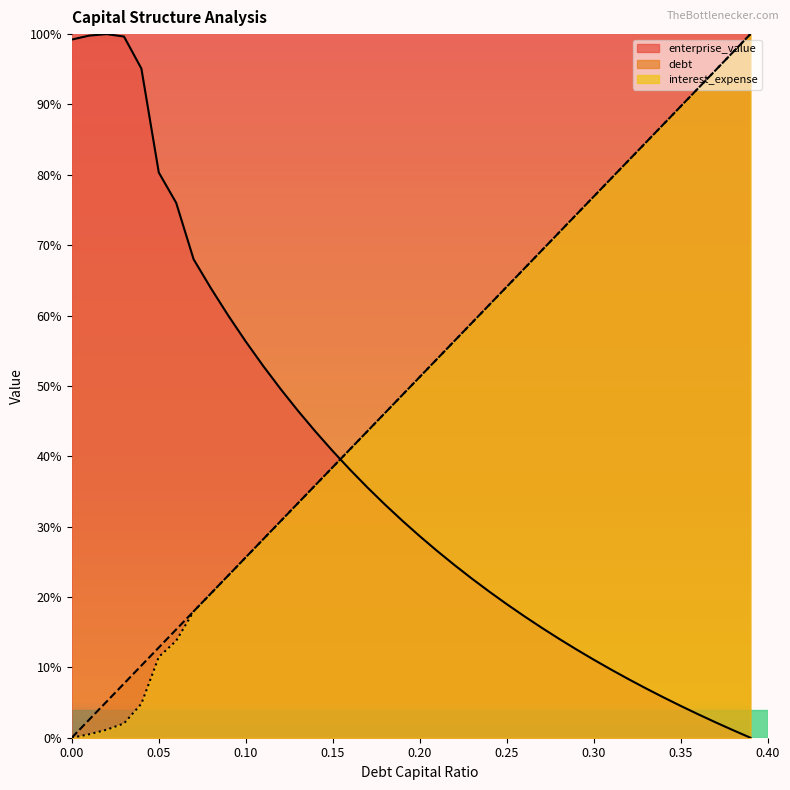

Is the value of debt_capital at 0.17 greater than the value of debt at 0.22?

No